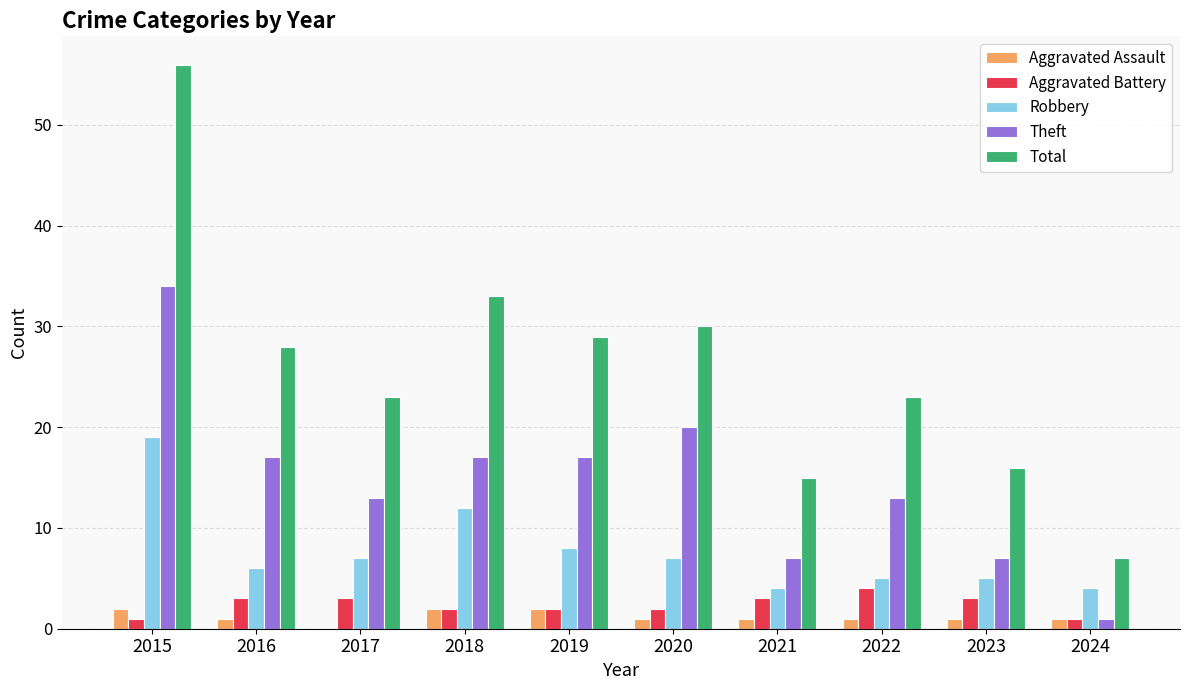

Is the value of Theft at 2016 greater than the value of Total at 2021?

Yes